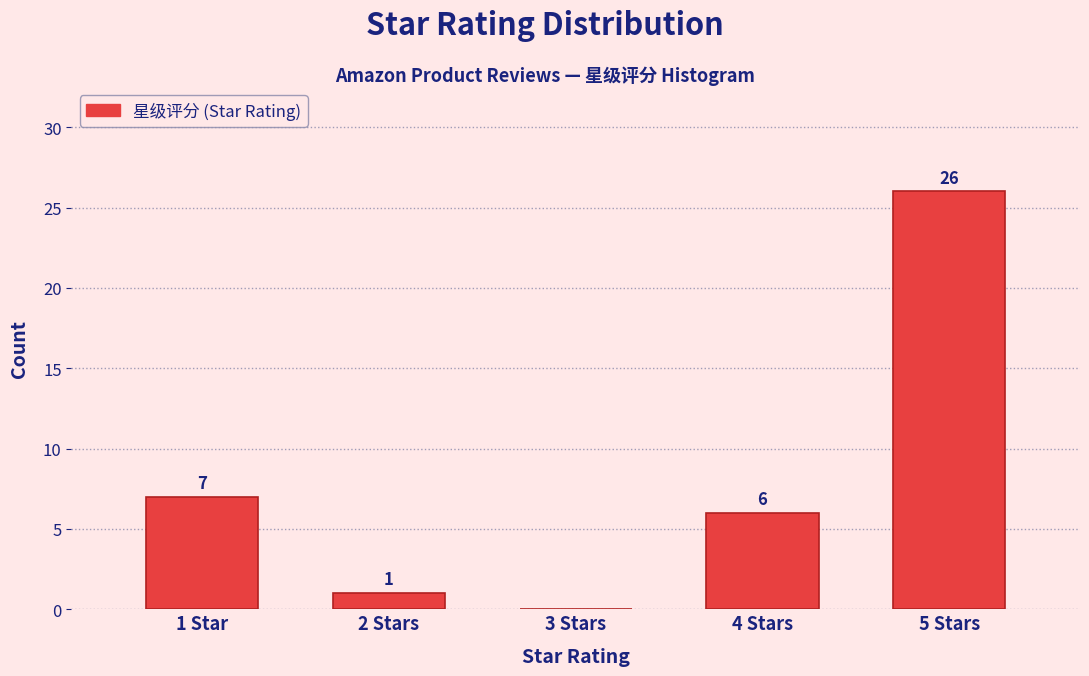

Reading left to right, extract all data points from this chart.

1 Star=7	2 Stars=1	3 Stars=0	4 Stars=6	5 Stars=26